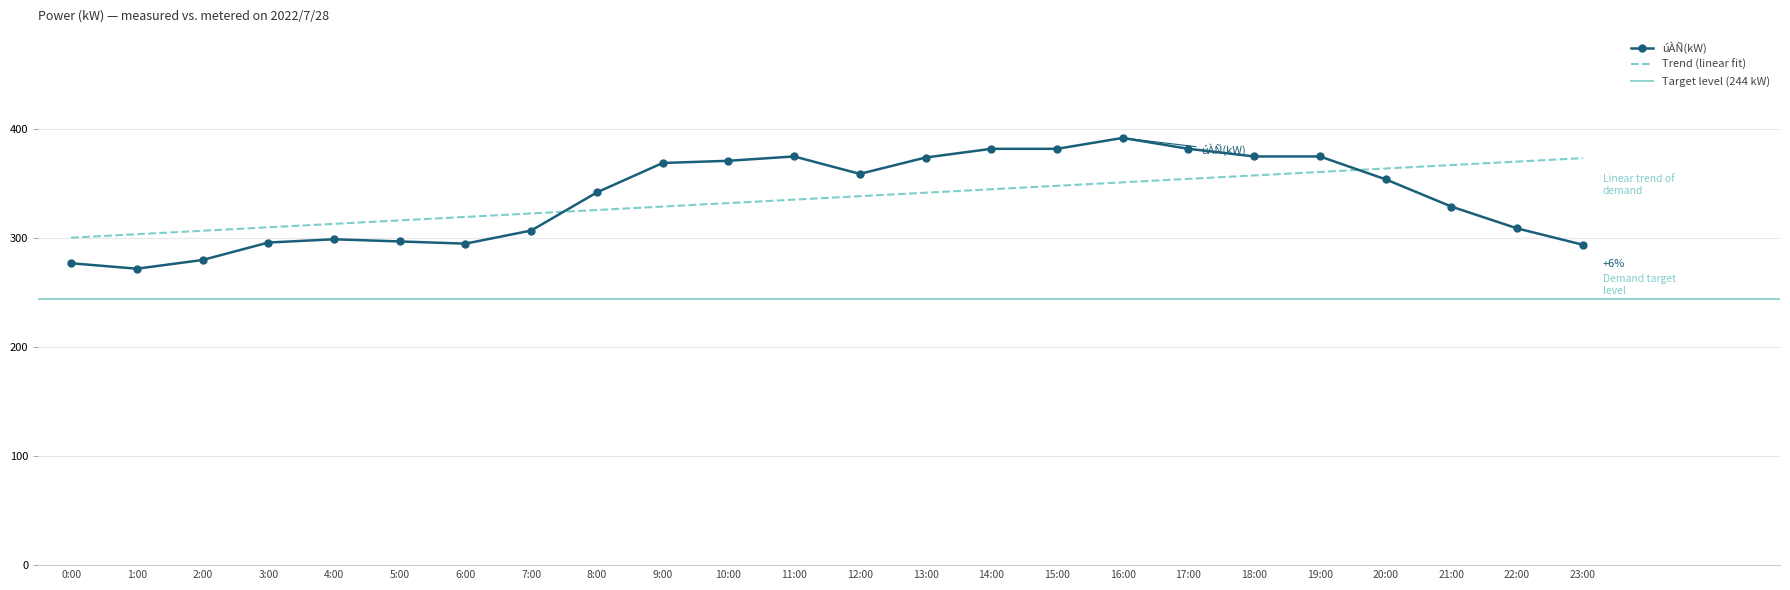

What is the label of the 20th point from the left?

19:00